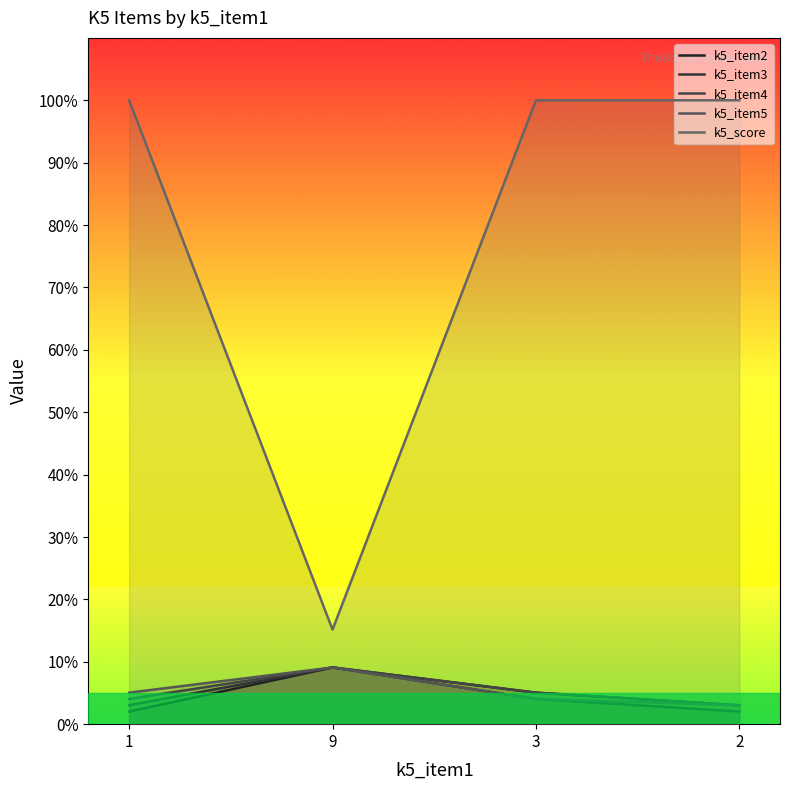

Read the k5_item2 value at 9.

9.1